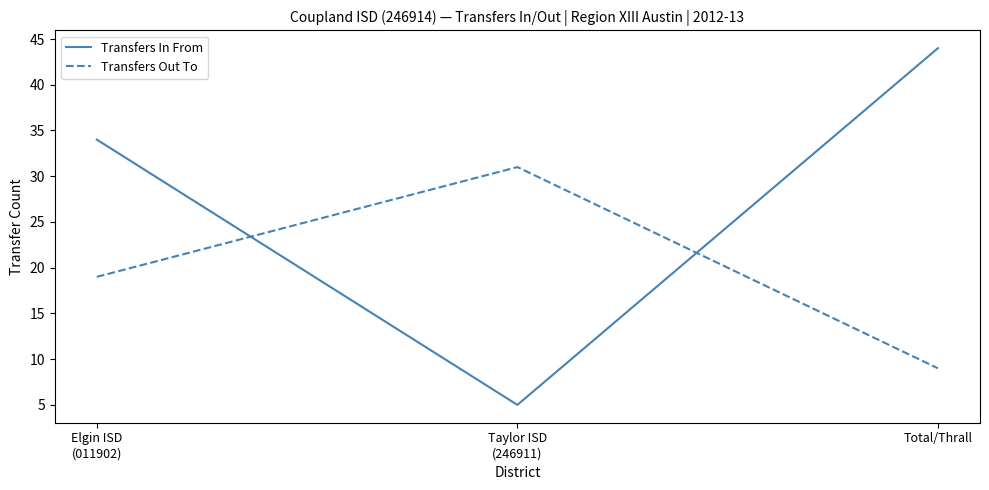

Is it true that Transfers In From equals 5 at Taylor ISD
(246911)?

True